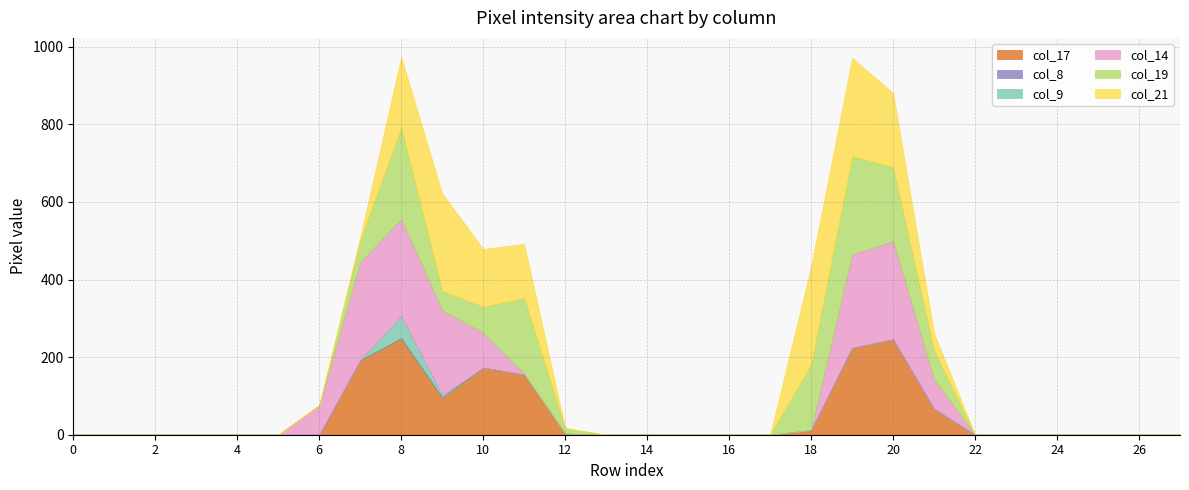

List the series in order of their peak value, lowest first.

col_8, col_9, col_17, col_14, col_19, col_21